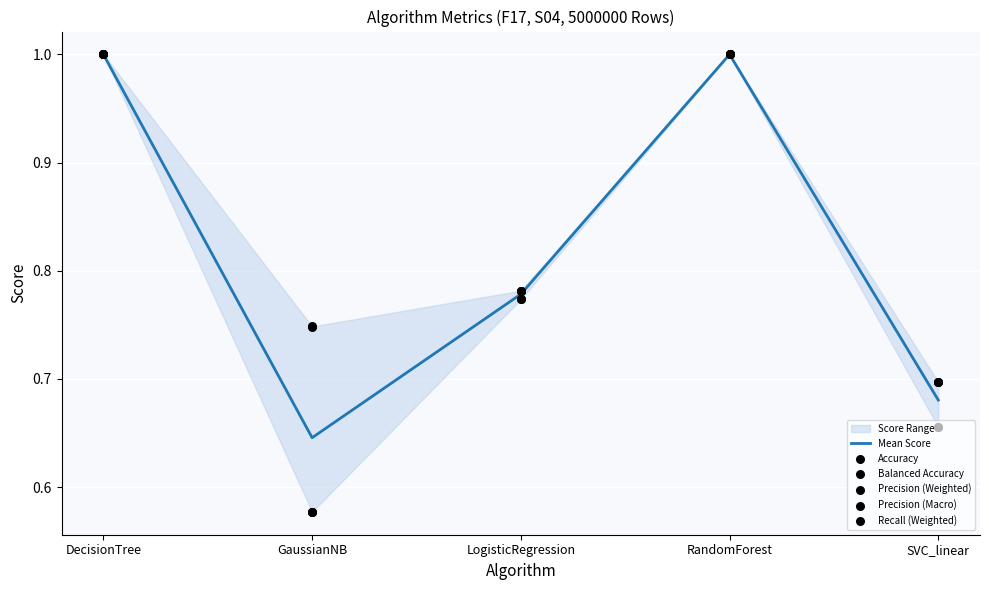

What is the total value across all series at RandomForest?

6.0